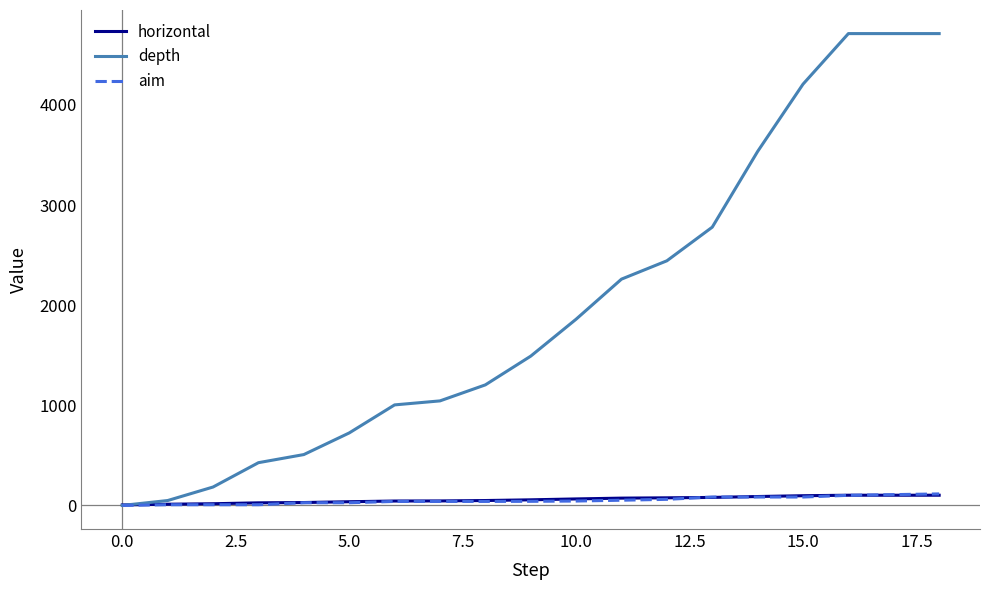

Count the aim values in the range 27 to 84.

12